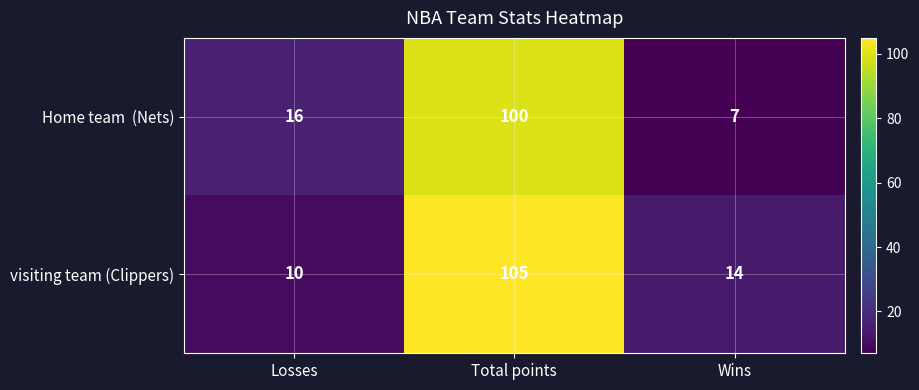

At which label is visiting team (Clippers) closest to 57?

Wins